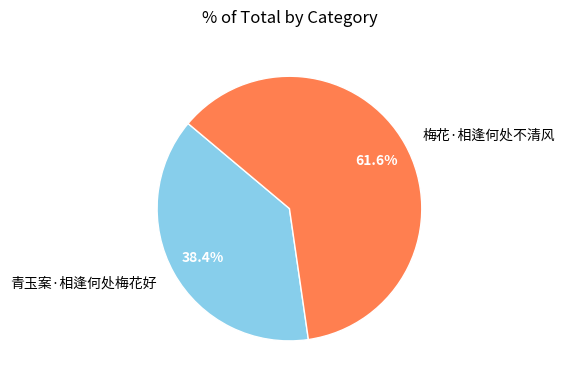

To the nearest percent, what is the difference between the 梅花·相逢何处不清风 and 青玉案·相逢何处梅花好 slice percentages?

23%